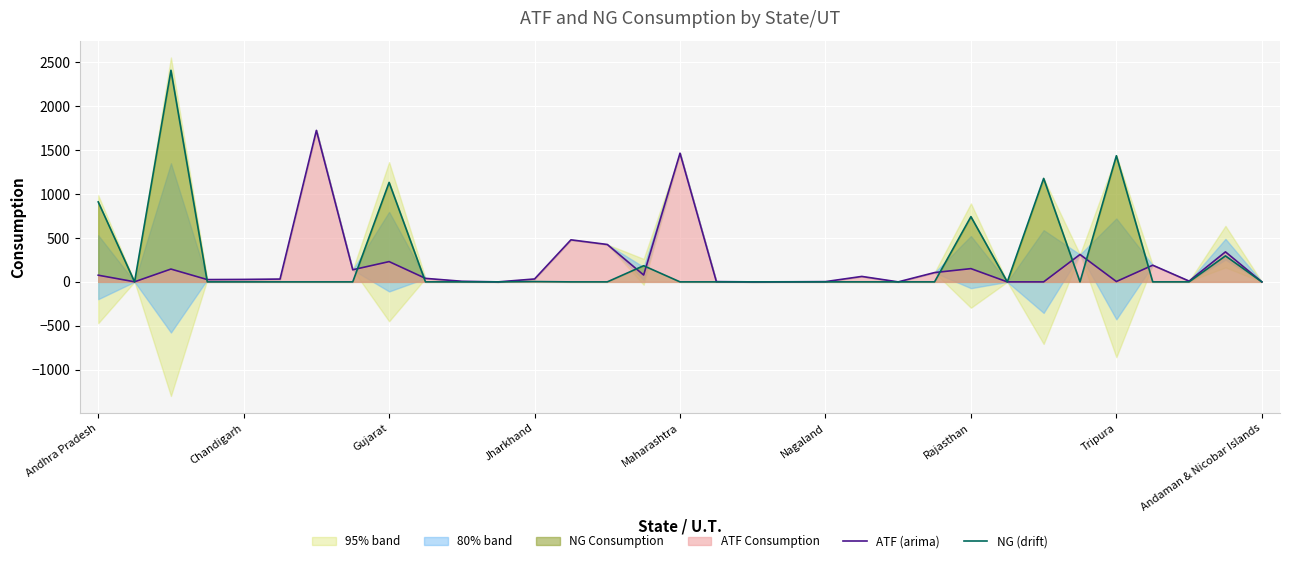

What is the difference between the second highest and minimum values in the ATF (arima) series?

1466.0